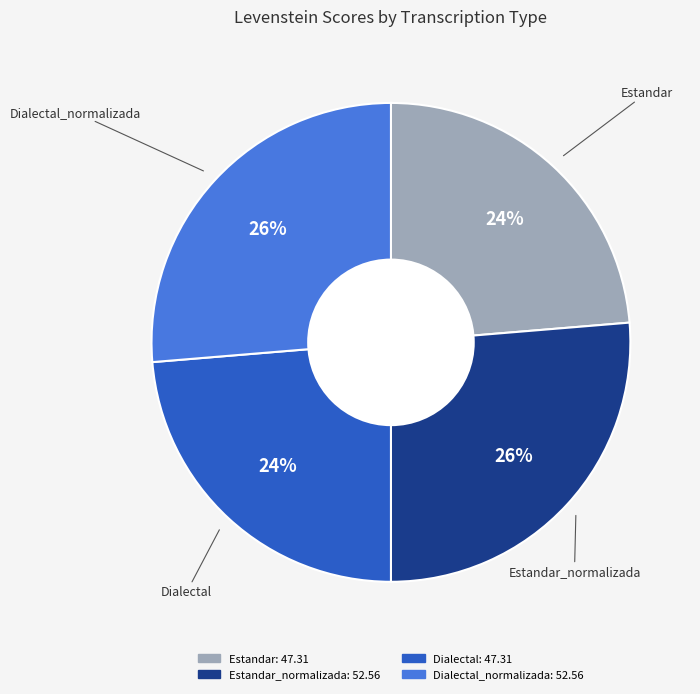

Is there a majority slice in this chart?

No